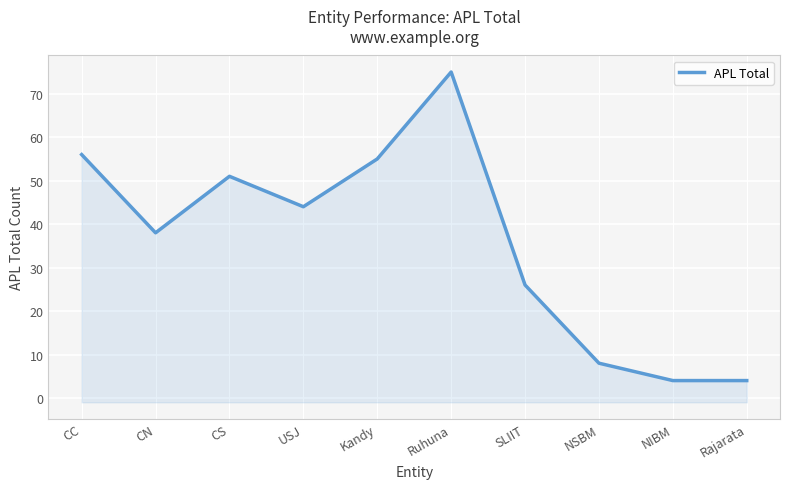

List the labels in order of value, smallest first.

NIBM, Rajarata, NSBM, SLIIT, CN, USJ, CS, Kandy, CC, Ruhuna